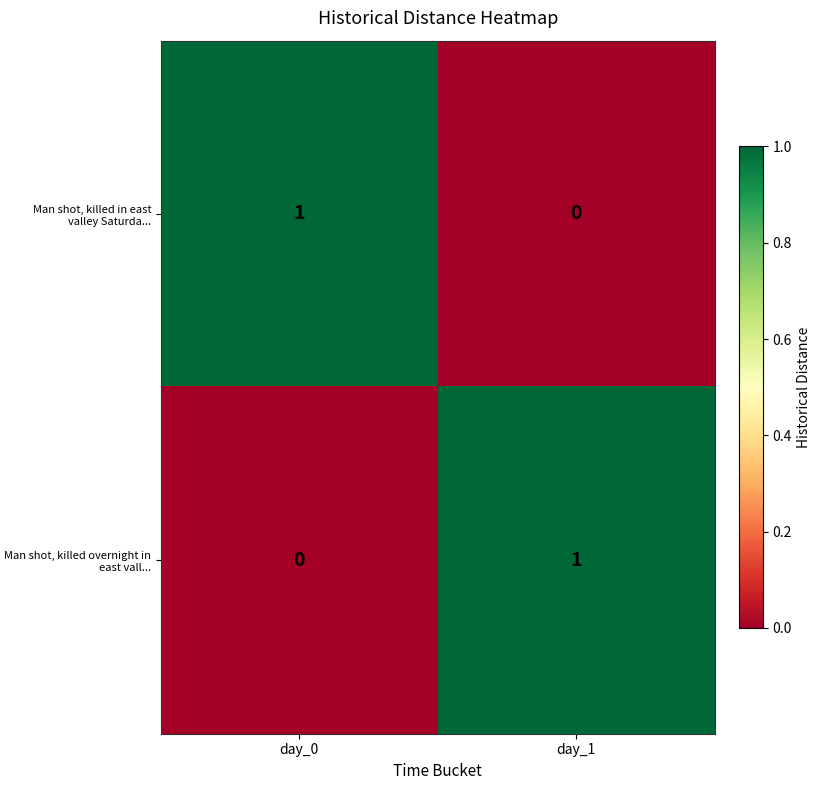

What is the difference between the highest and lowest values at day_1?

1